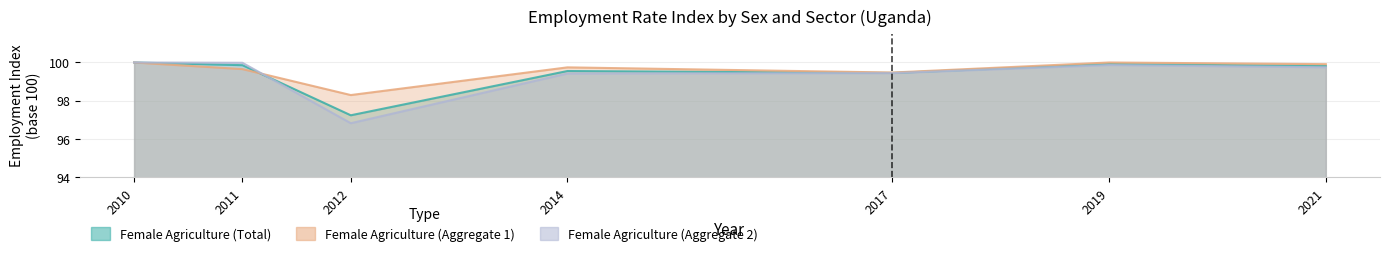

Which category has the highest value across all series?

2010